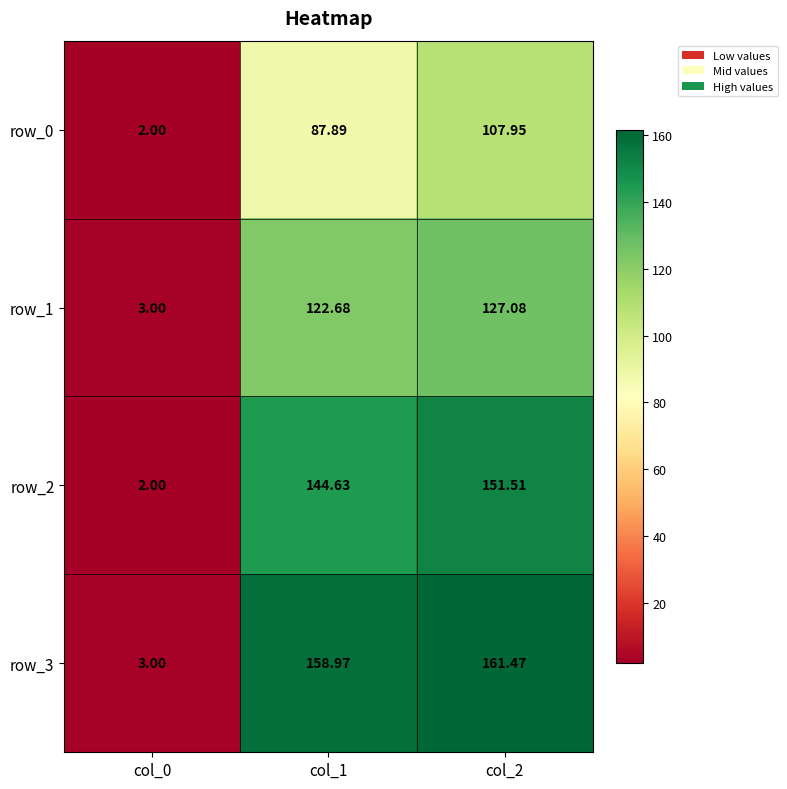

Rank the series by their average value, from highest to lowest.

row_3, row_2, row_1, row_0